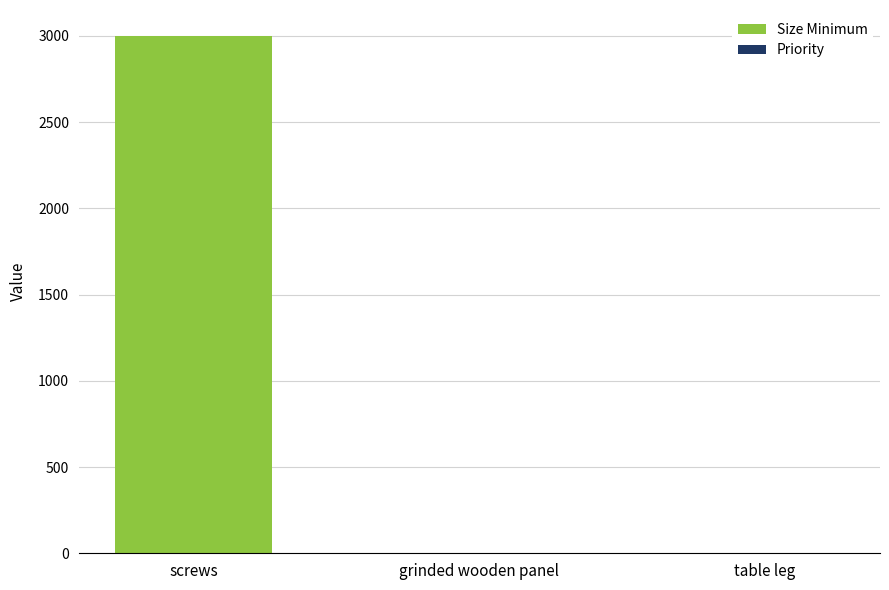

Which series has the largest range (max minus min)?

Size Minimum